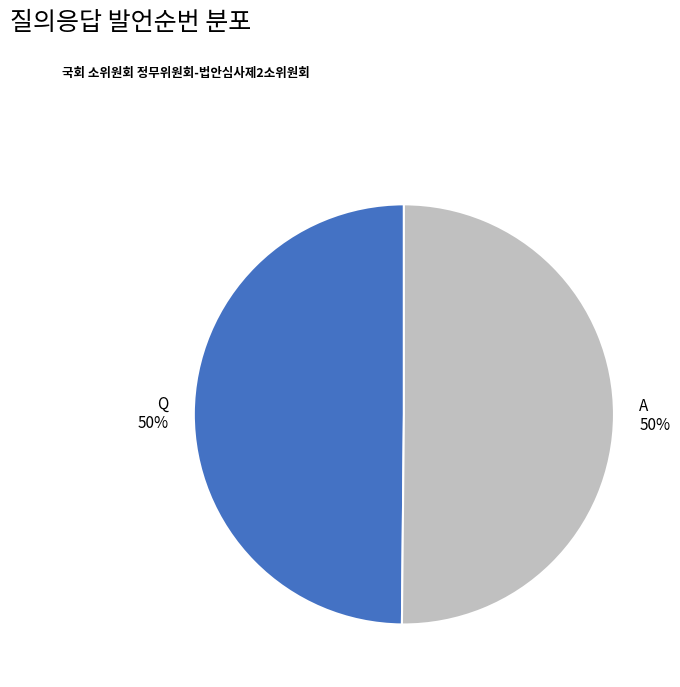

True or false: A accounts for 41% of the total.

False